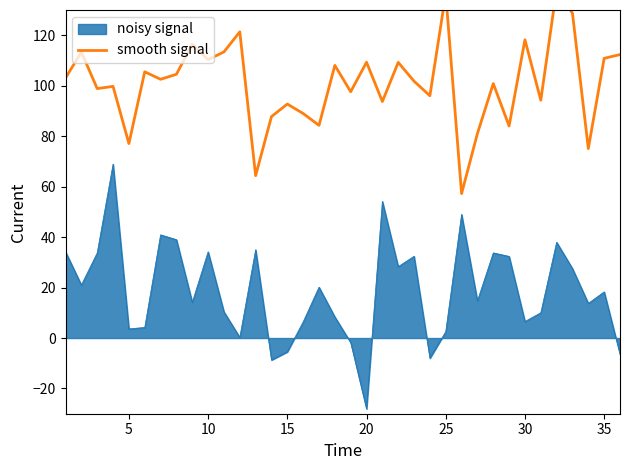

Is it true that noisy signal equals 7.6 at 35?

False